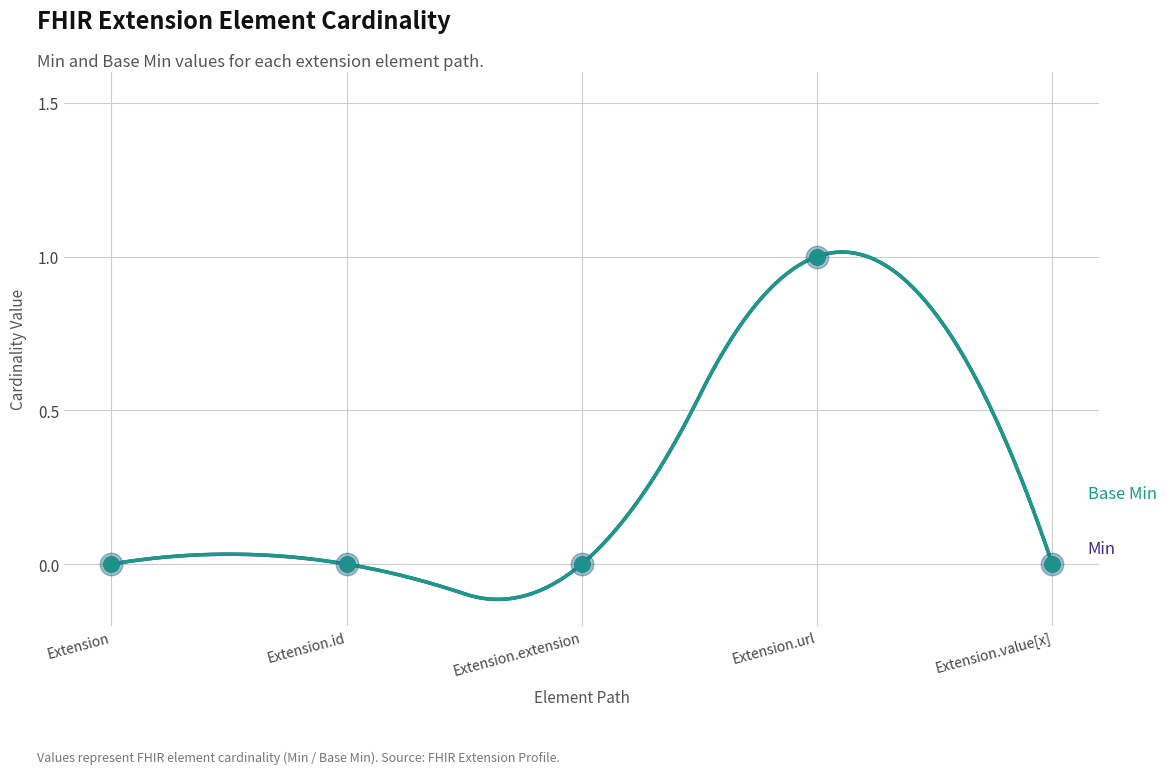

Which series reaches the maximum Y coordinate?

Min